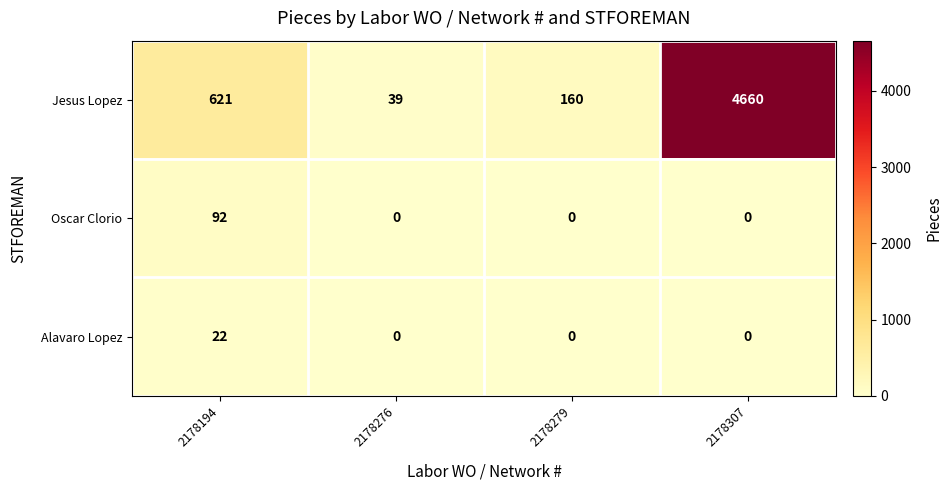

What is the maximum value shown in the chart?

4660